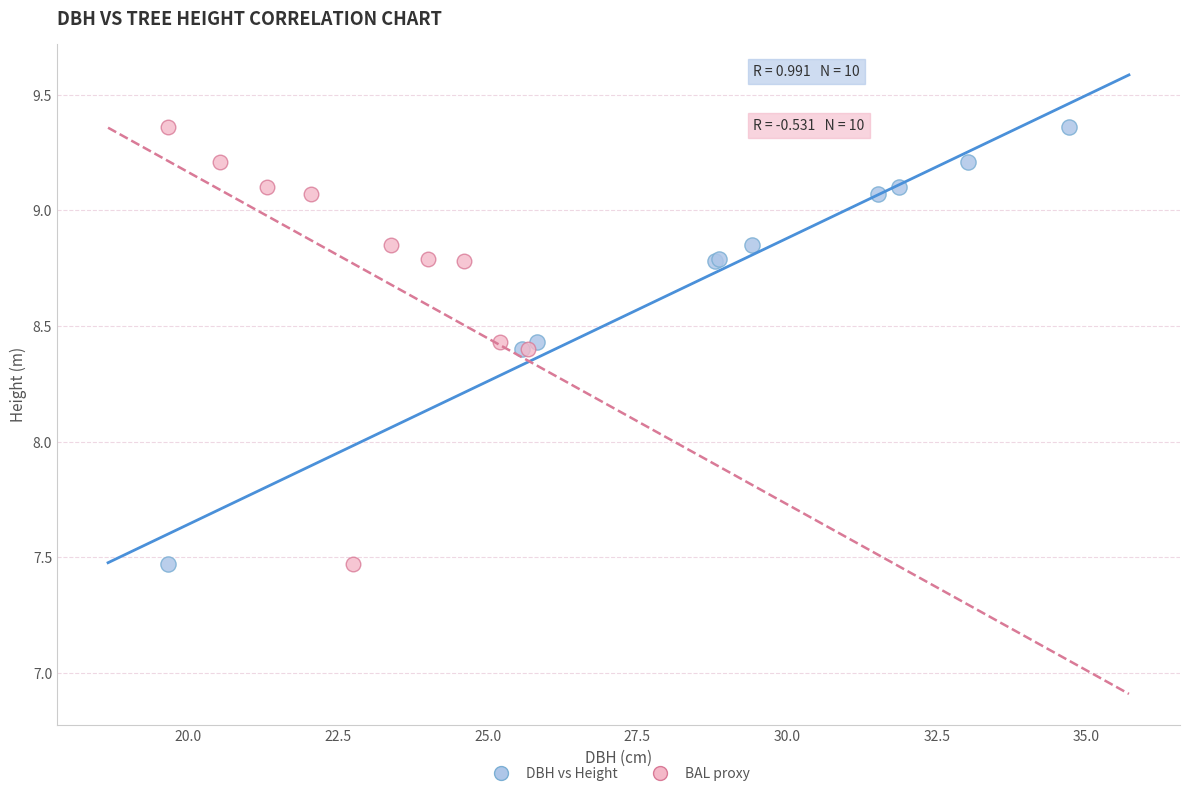

What are all the series names shown in the legend?

DBH vs Height, BAL proxy